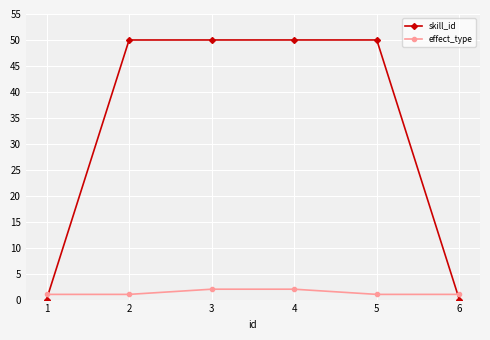

Is this an area chart (filled region under the line)?

No